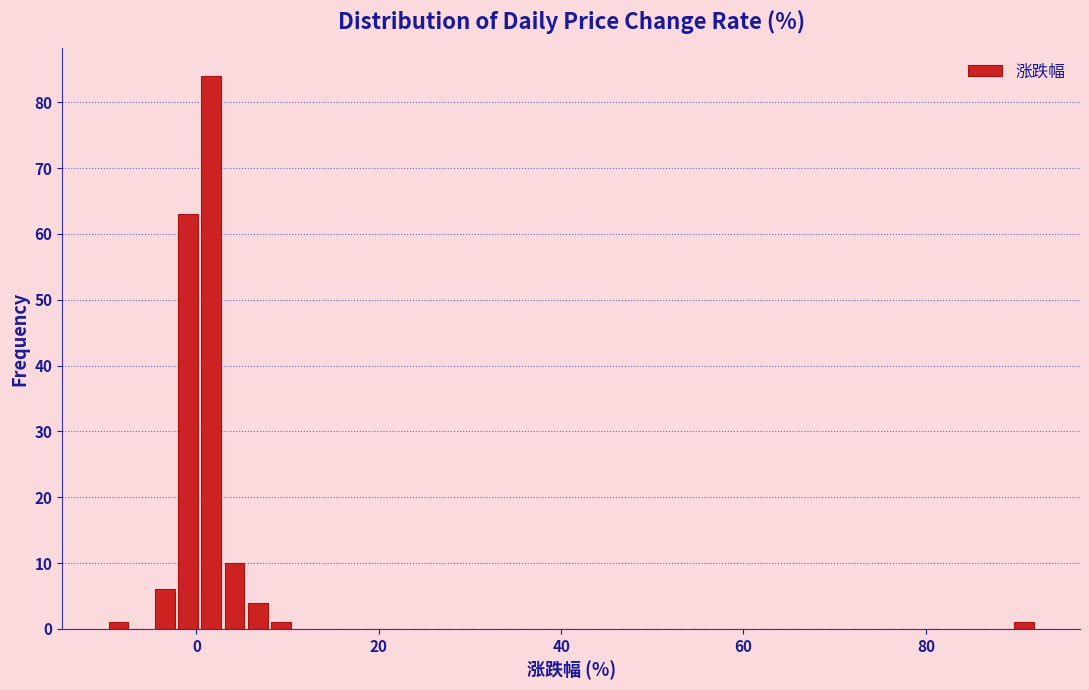

Read against the x-axis, roughly where is the centre of the tallest bar?

2